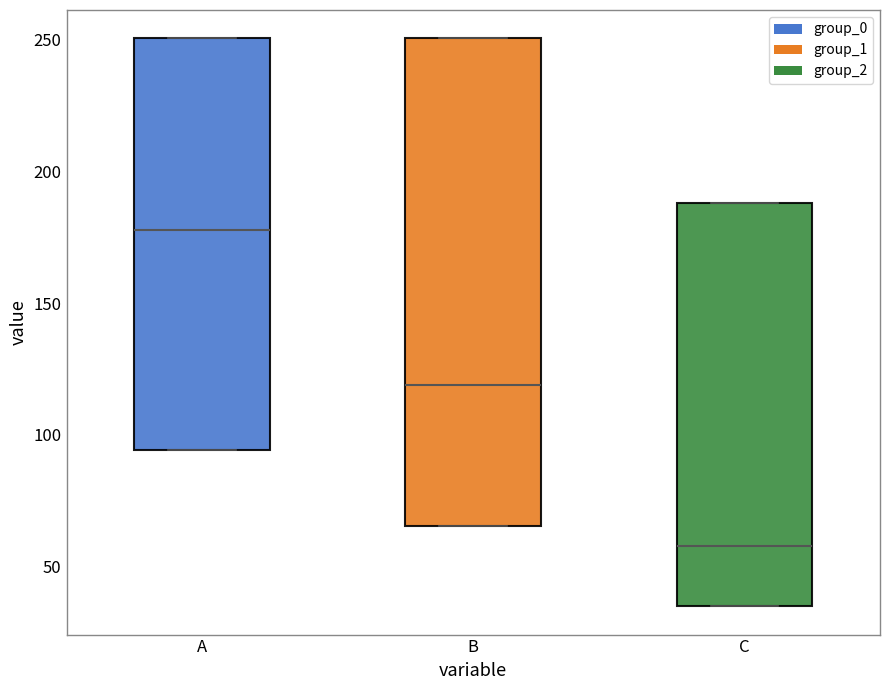

Reading left to right, transcribe this box plot: for each box, give where its median line is, the range the box spans, and where its two whiskers end, as read against the y-axis. The values are not printed on the chart, so give them approximately, as read against the axis.

A: median 180, box 95 to 250, whiskers 95 to 250
B: median 120, box 65 to 250, whiskers 65 to 250
C: median 60, box 35 to 190, whiskers 35 to 190